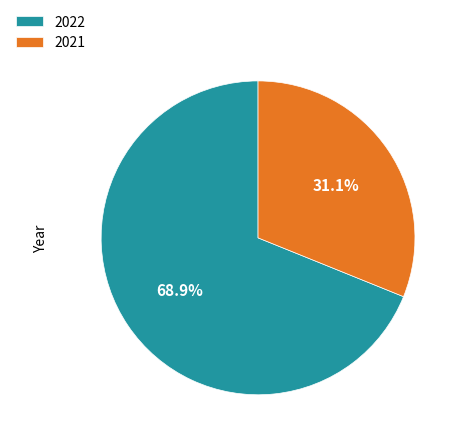

What is the smallest slice in the pie chart?

2021